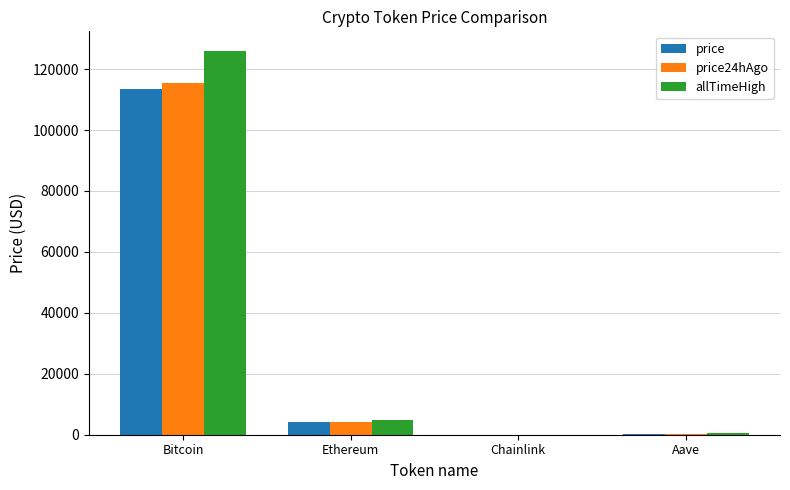

Which series has the largest total across all categories?

allTimeHigh